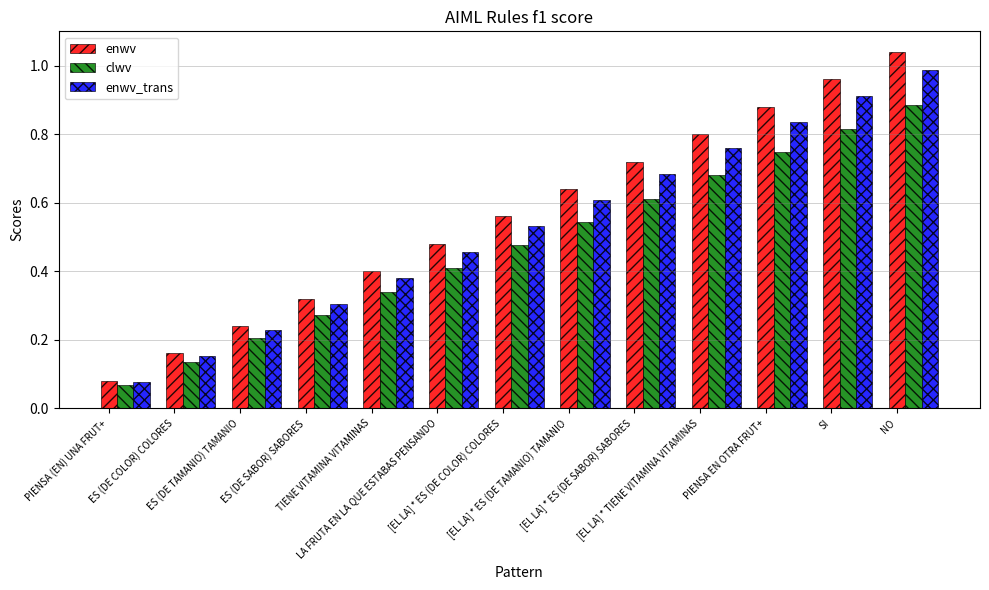

What position from the right is [EL LA] * TIENE VITAMINA VITAMINAS?

4